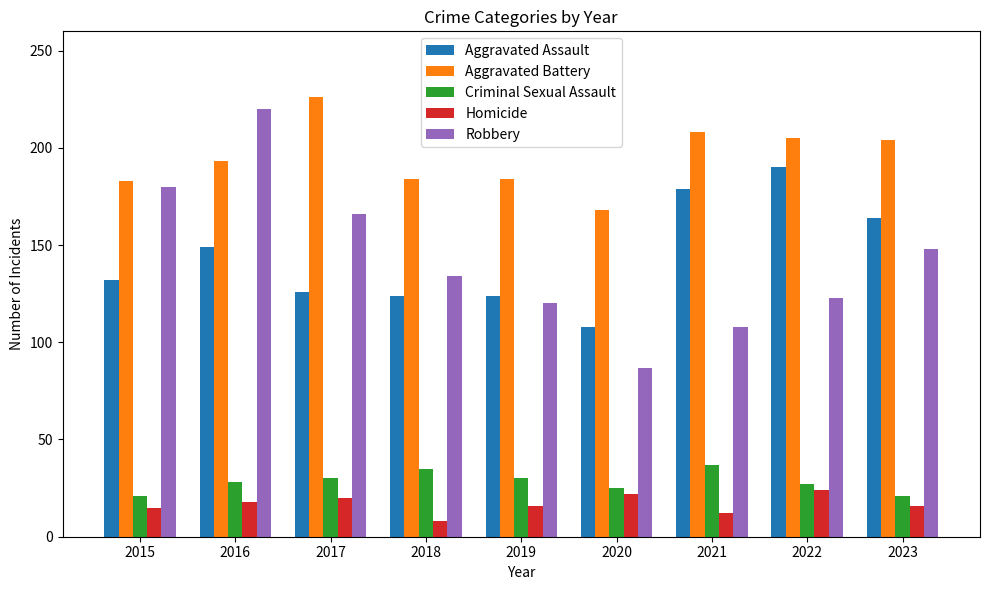

At which category does the chart reach its minimum across all series?

2018